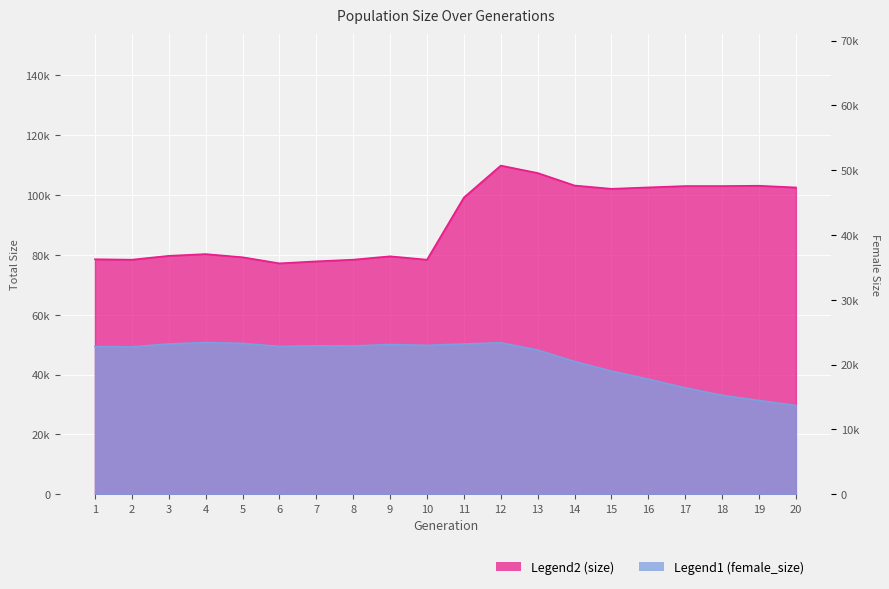

Where is the first local maximum for size?

4